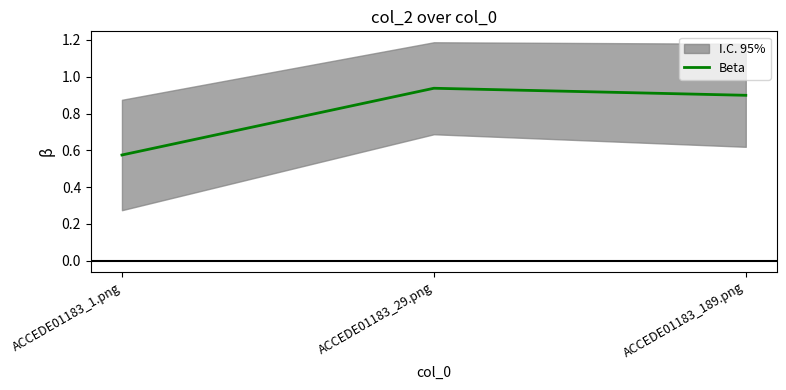

How many lines are shown in the chart?

1